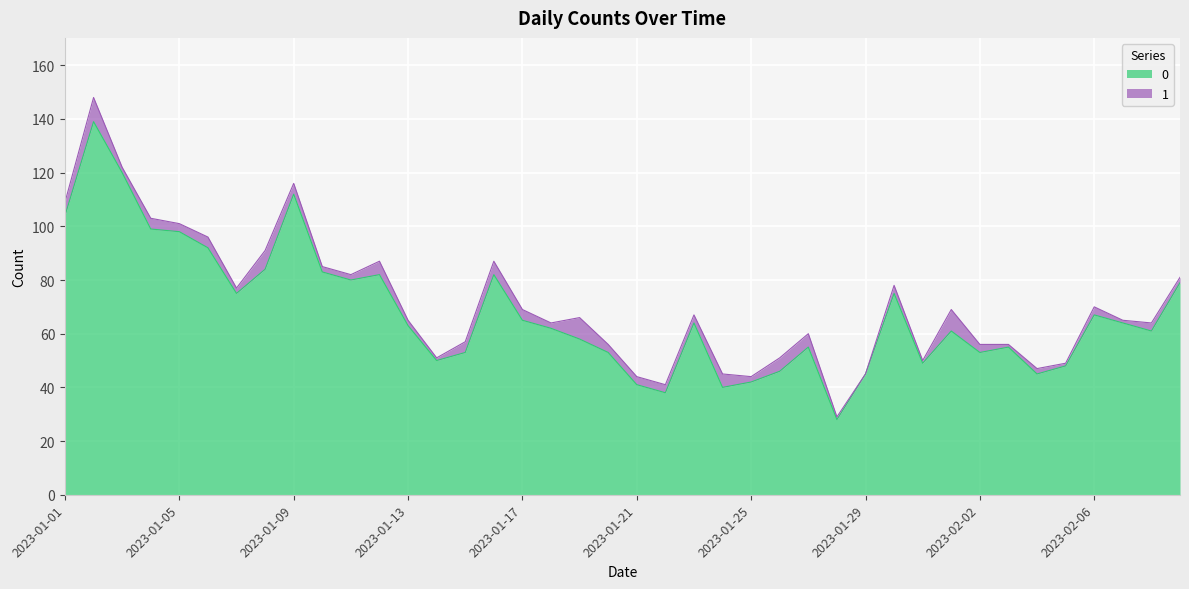

How many lines are shown in the chart?

2